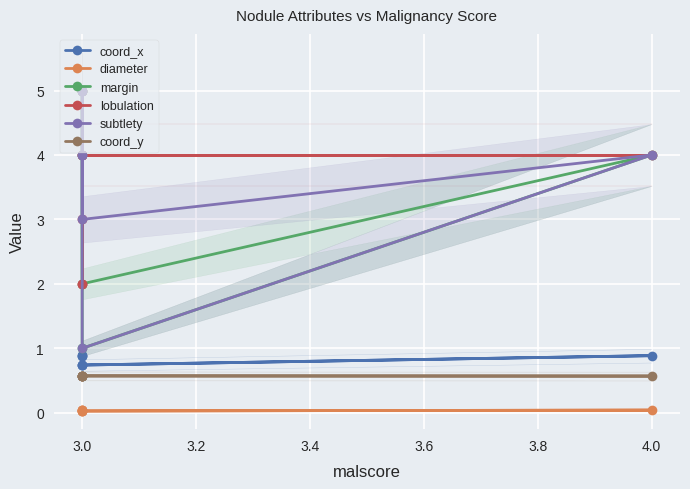

After their last crossing, which series has the higher values: subtlety or margin?

subtlety